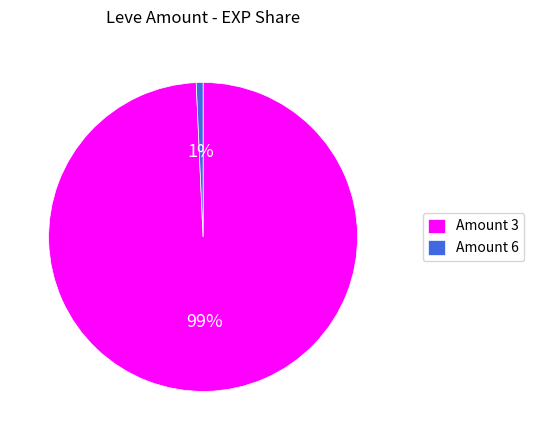

Is it true that Amount 3 is 99% of the pie?

True